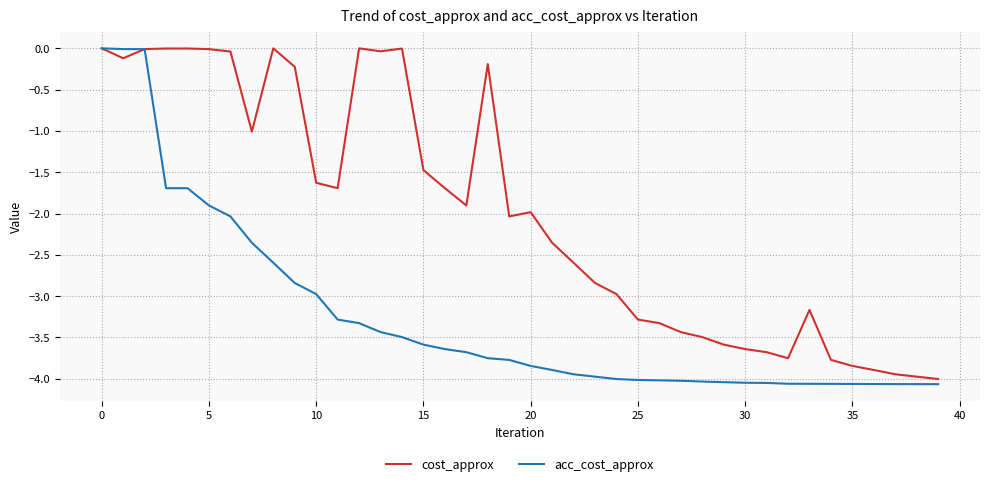

Which series has the largest total across all categories?

cost_approx